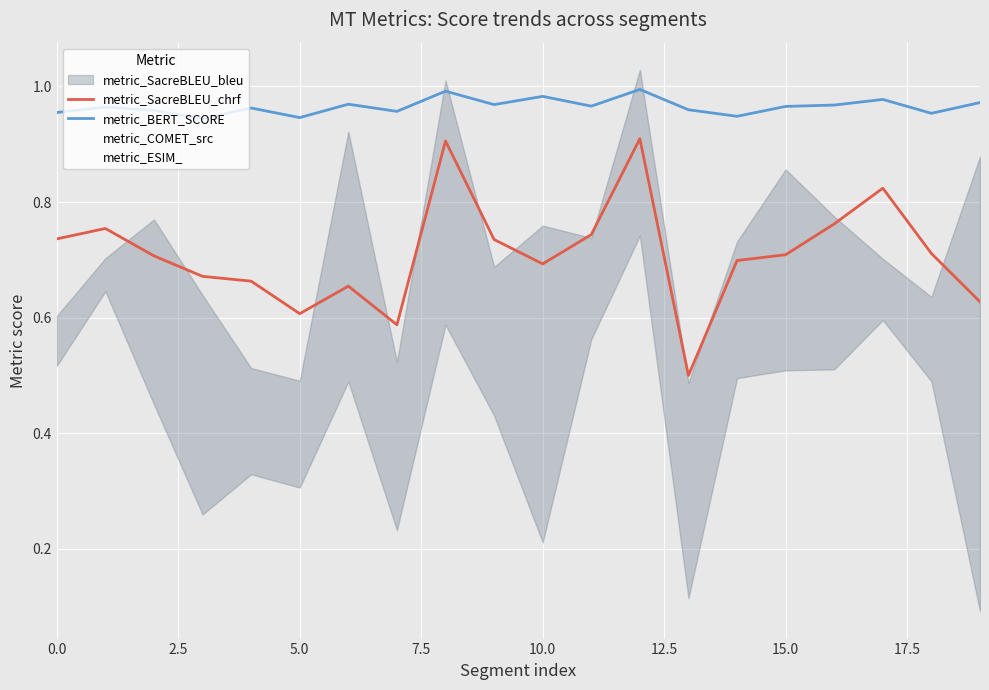

Is it true that metric_BERT_SCORE equals 1.0 at 12?

True